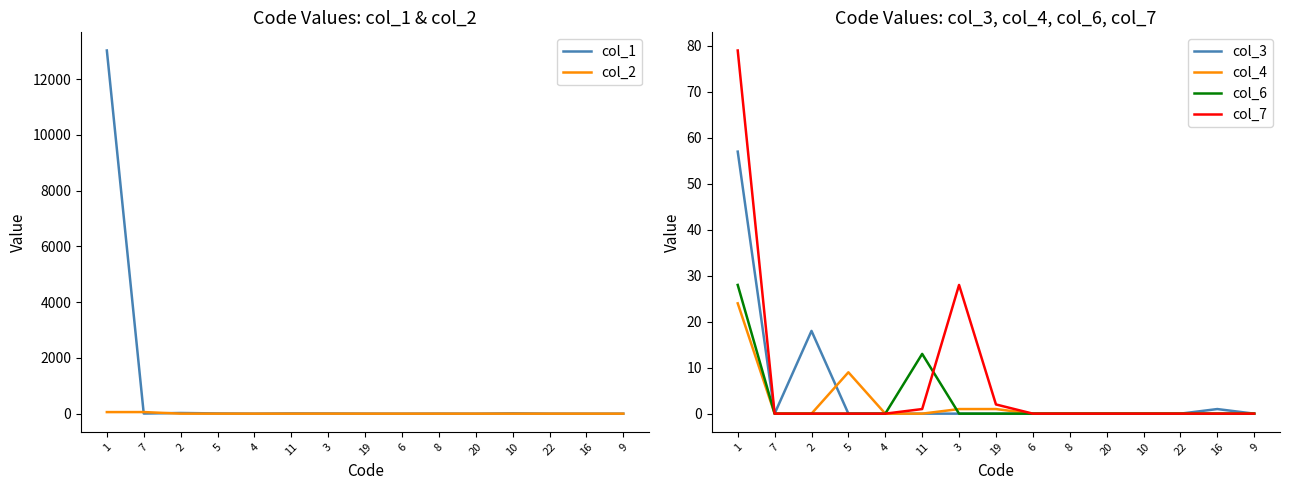

What is the total value across all series at 8?

3